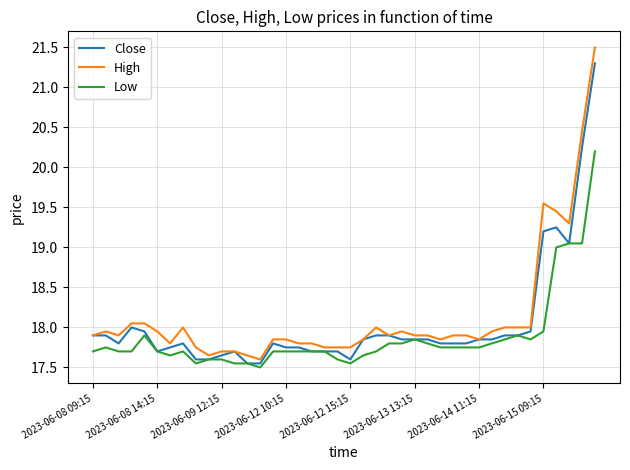

Rank the series by their average value, from lowest to highest.

Low, Close, High